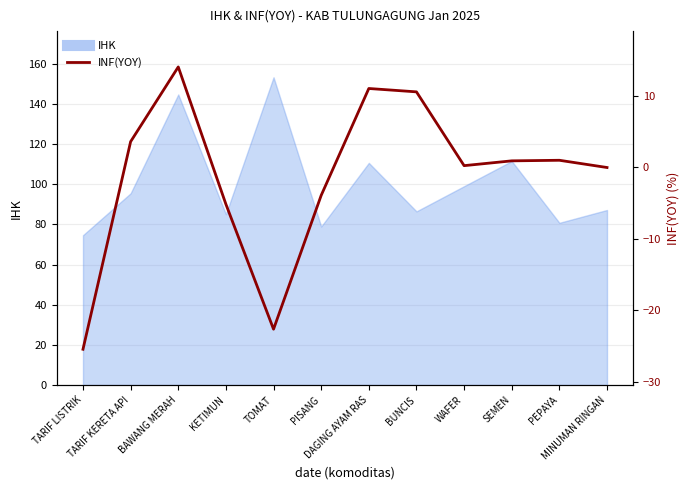

Where is the data nearest to the value -5?

KETIMUN